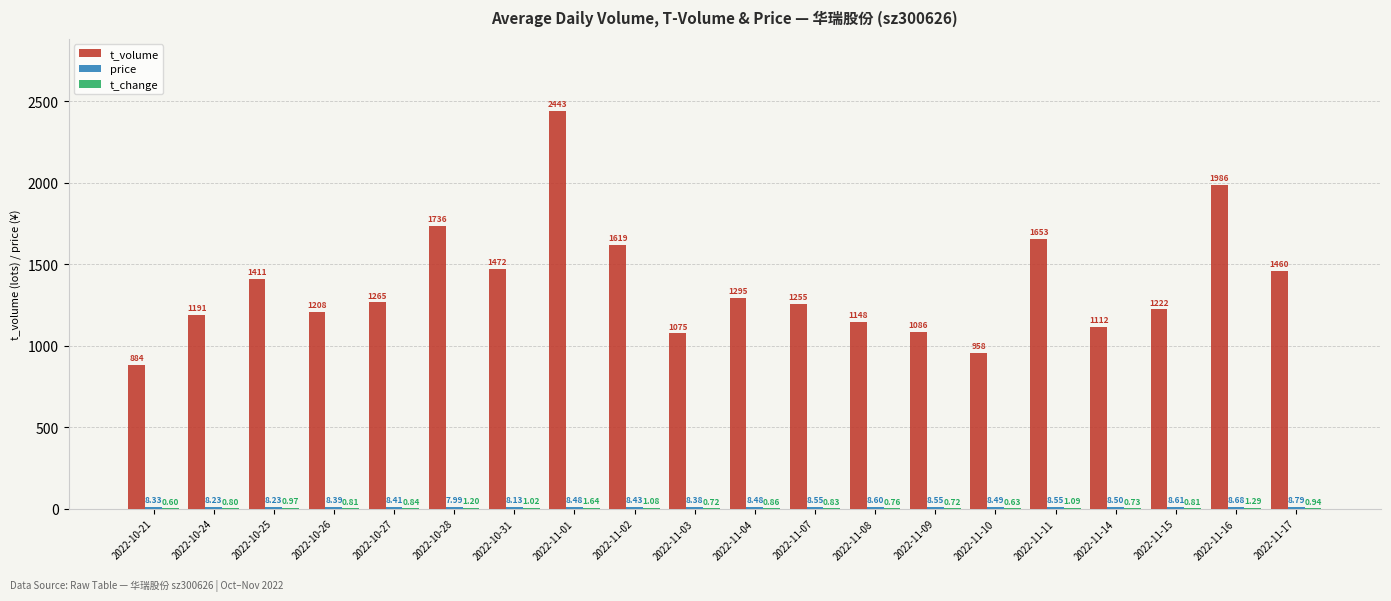

How many categories are shown in the chart?

20